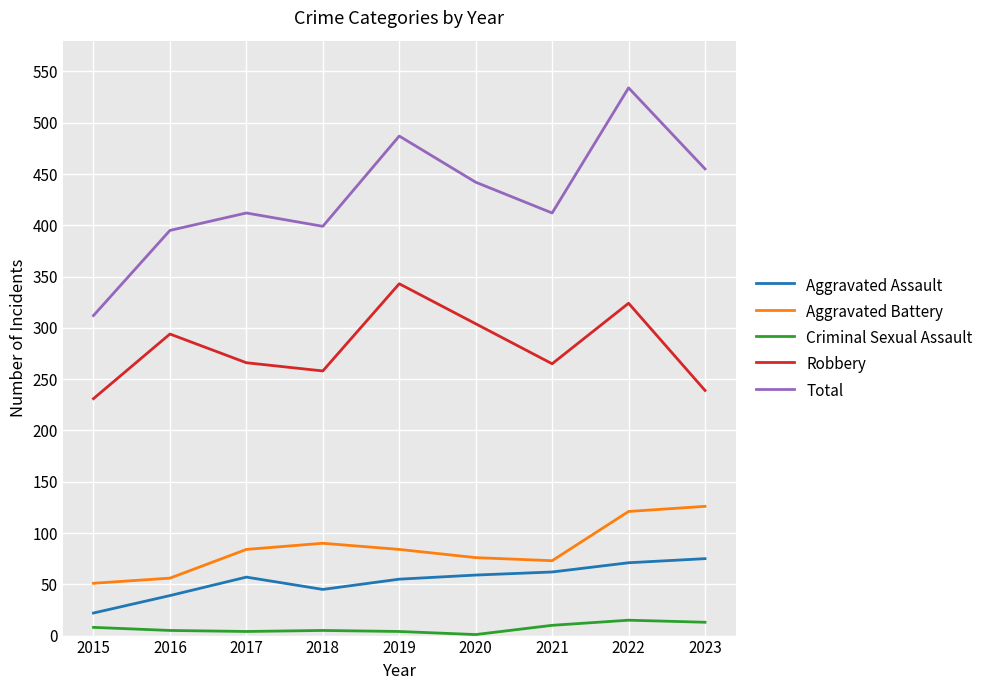

Is this an area chart (filled region under the line)?

No